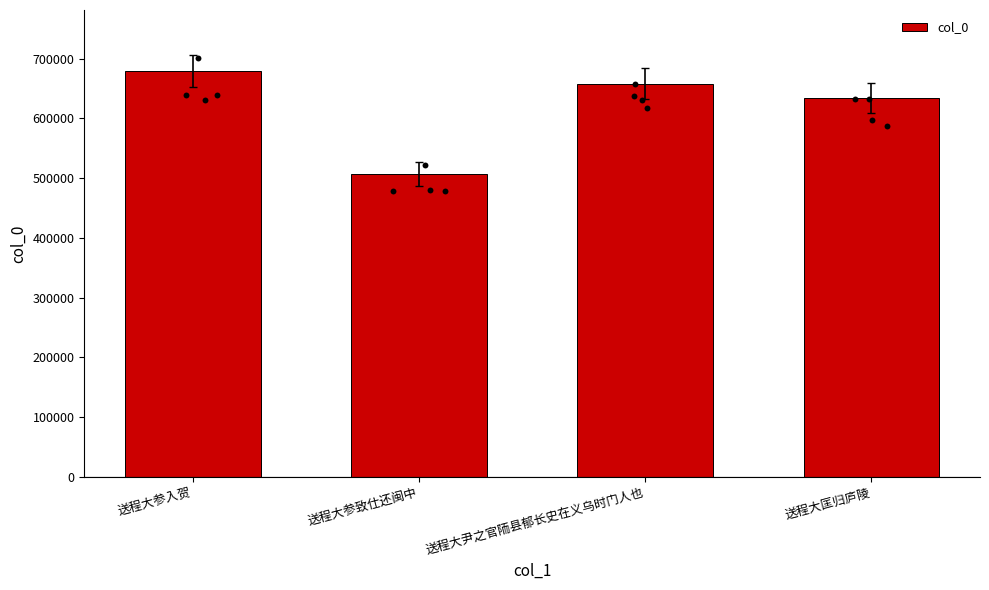

Between 送程大匡归庐陵 and 送程大参致仕还闽中, which is larger?

送程大匡归庐陵